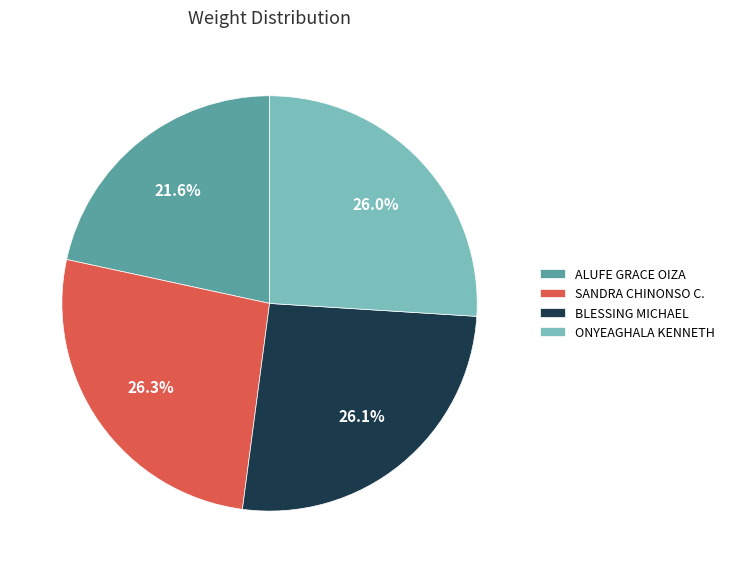

Is there a majority slice in this chart?

No